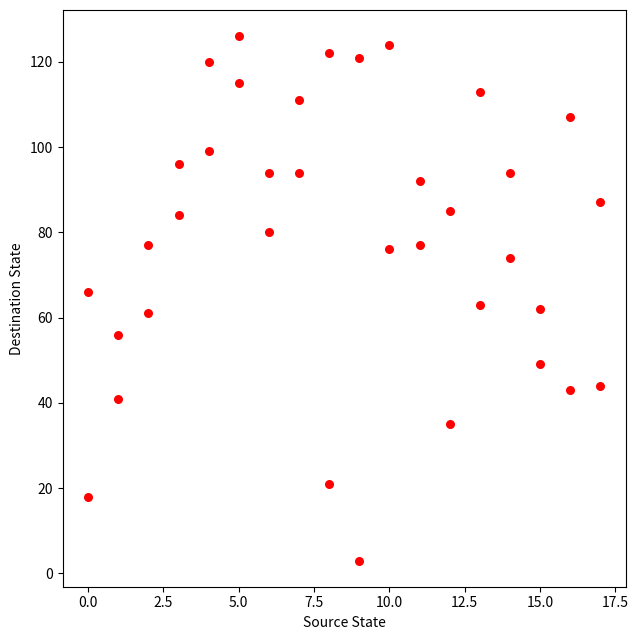

What is the range of X values (max minus min)?

17